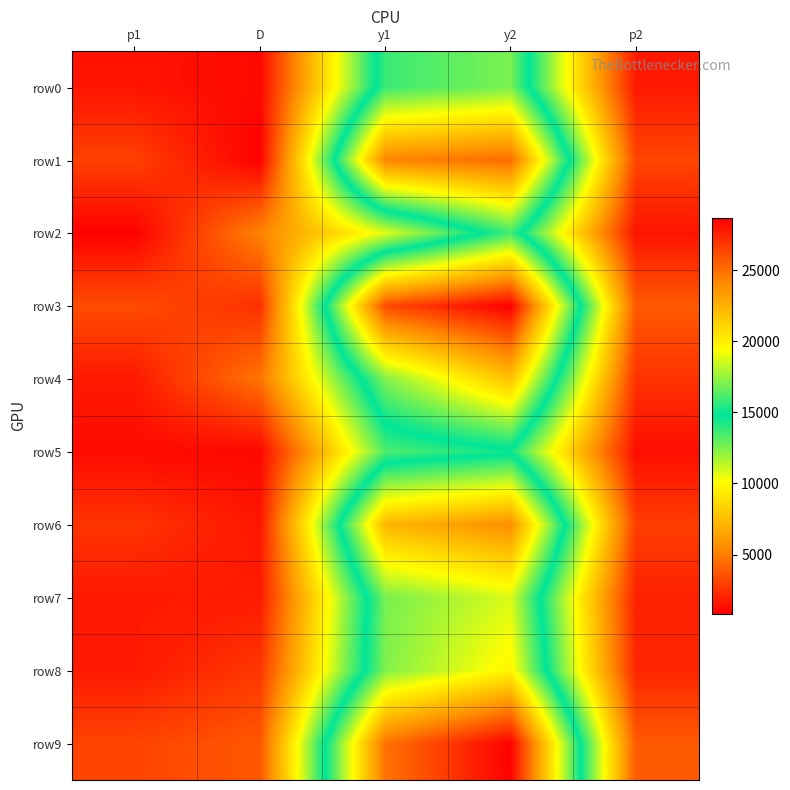

Which series has the widest spread of values?

row3